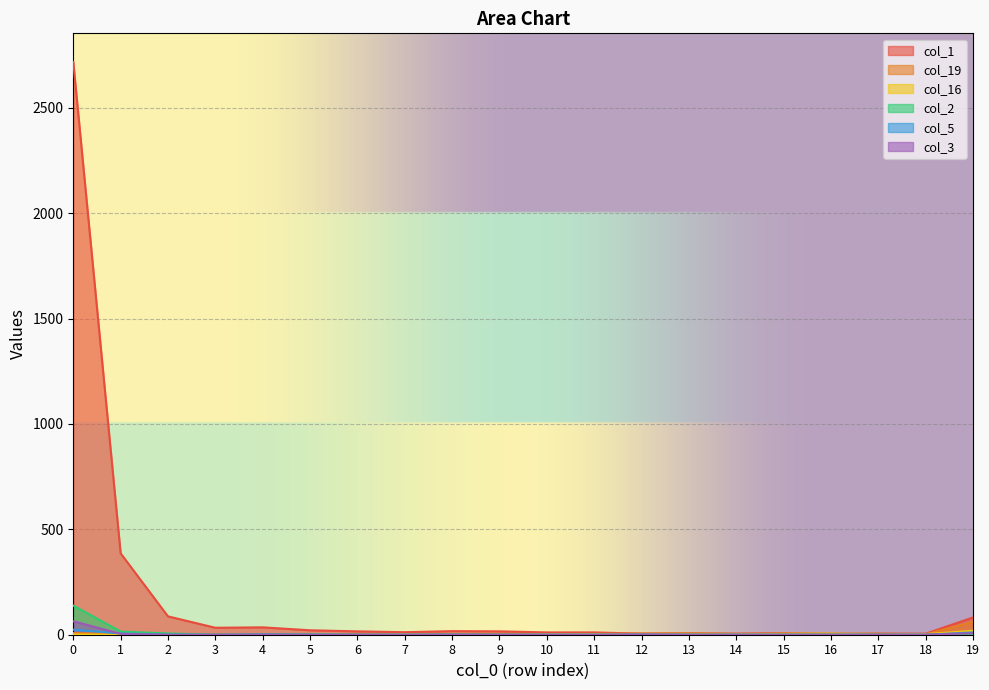

How many values in the col_1 series exceed 16?

8